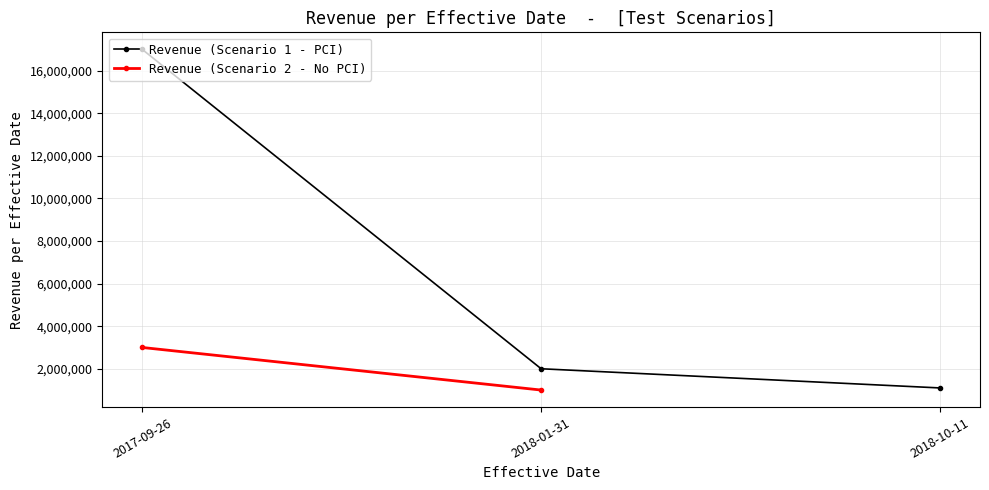

Which category has the lowest value in the Revenue (Scenario 1 - PCI) series?

2018-10-11